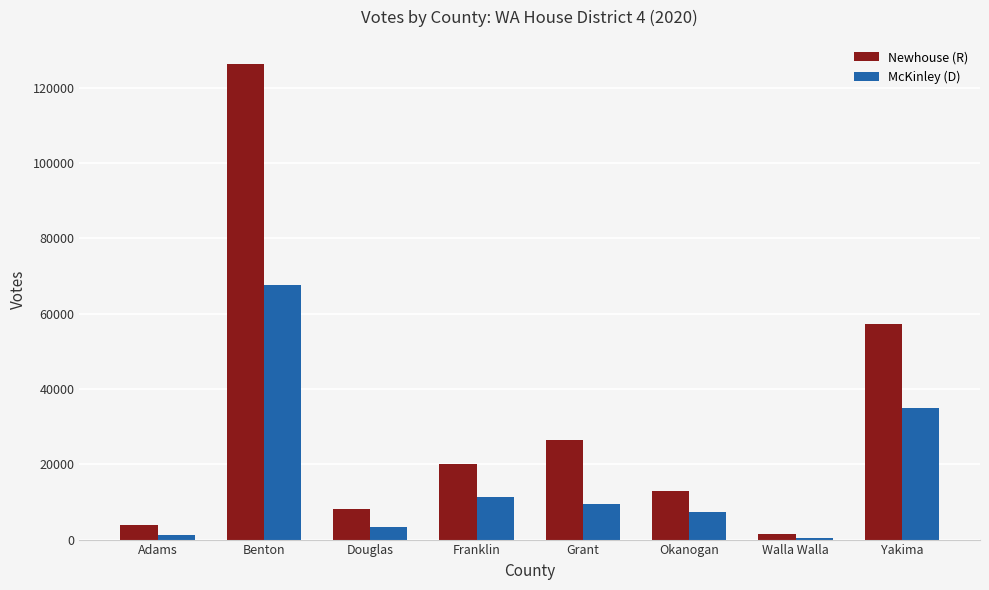

Reading right to left, list all the values displayed in this chart.

Newhouse (R): 57336	1582	12770	26406	20115	8141	126355	3764
McKinley (D): 34842	411	7455	9374	11384	3422	67533	1277